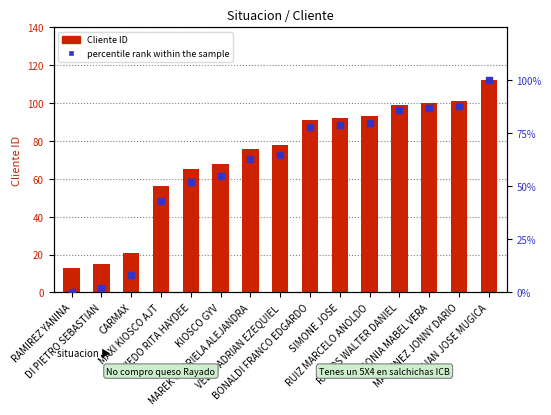

What is the approximate value of Cliente ID (count) at VELLA ADRIAN EZEQUIEL?

78